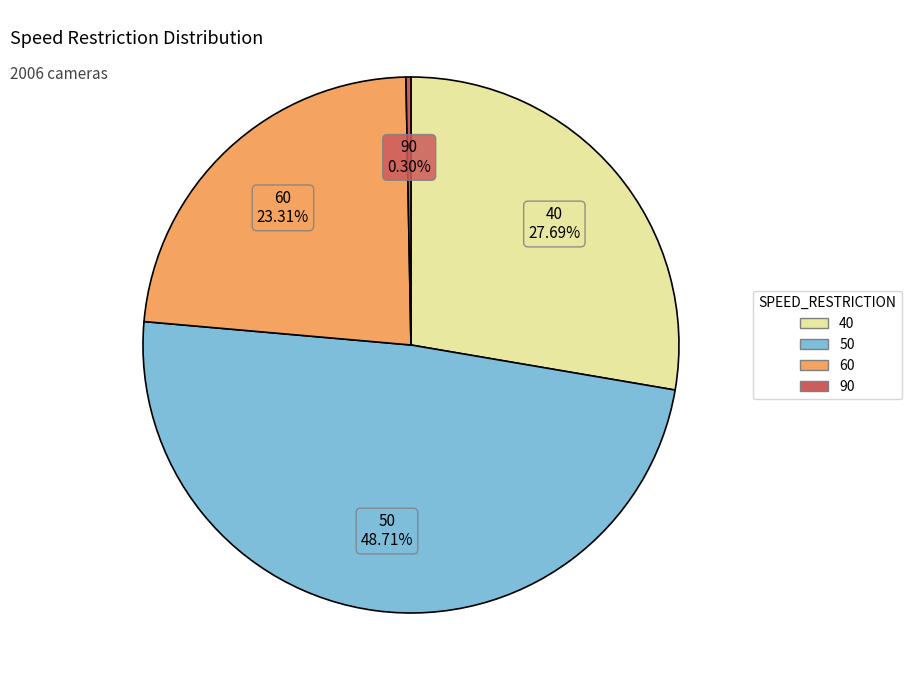

Rank the categories by value from lowest to highest.

90, 60, 40, 50